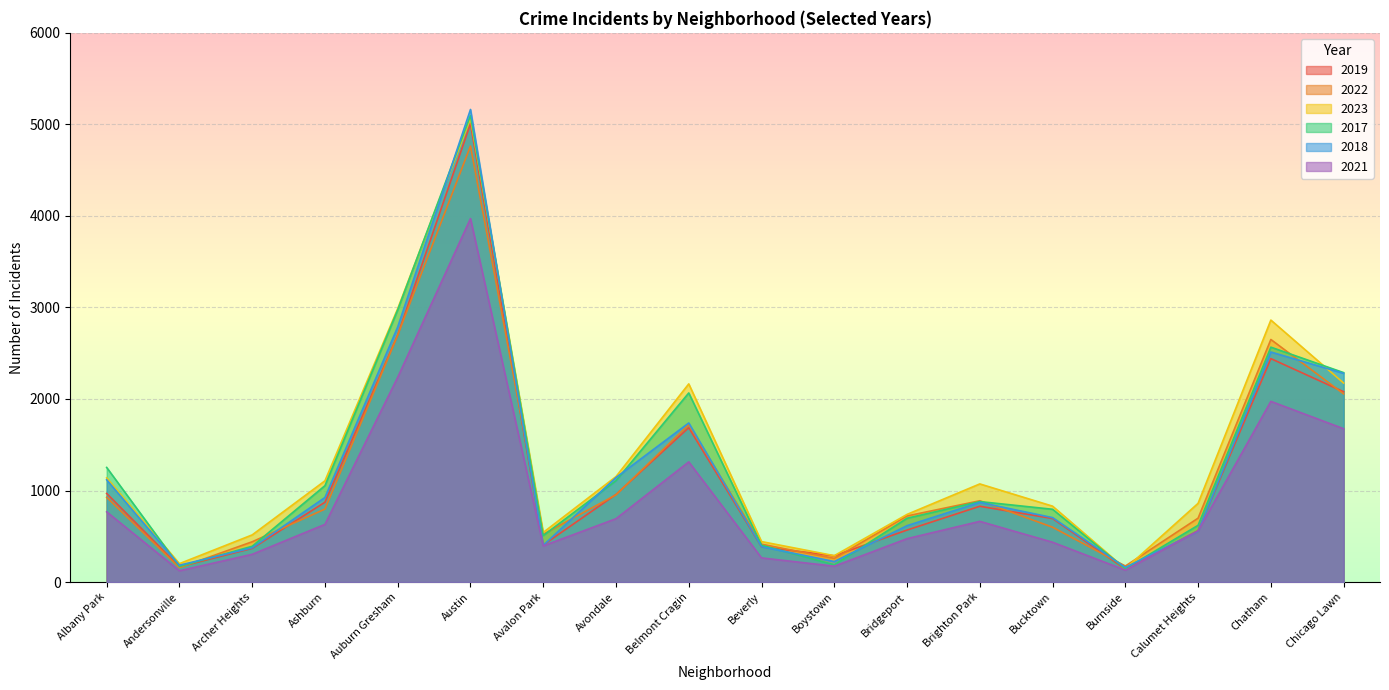

What position from the right is Burnside?

4